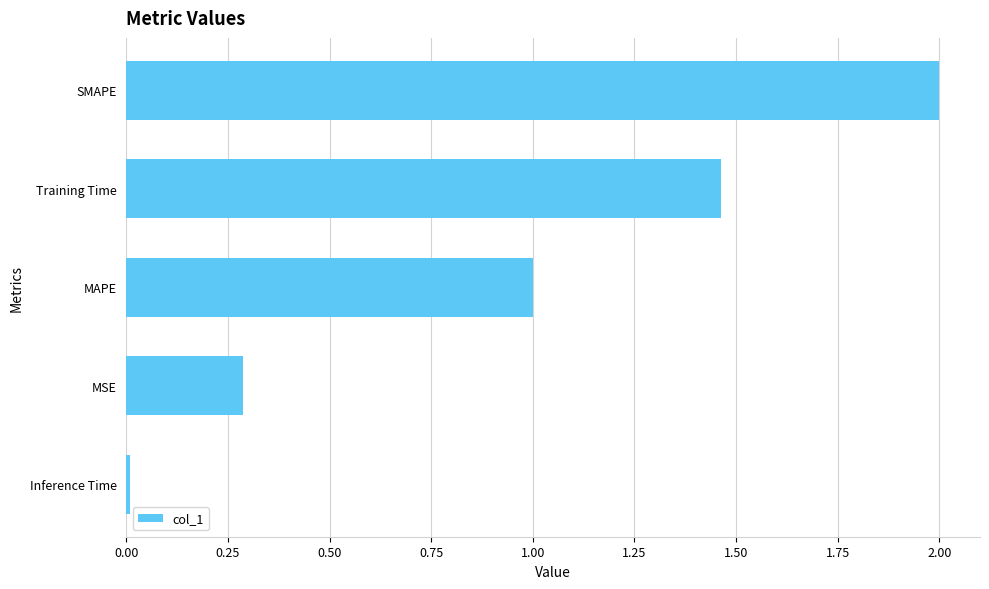

The chart shows a value of 1.5 at MAPE. True or false?

False